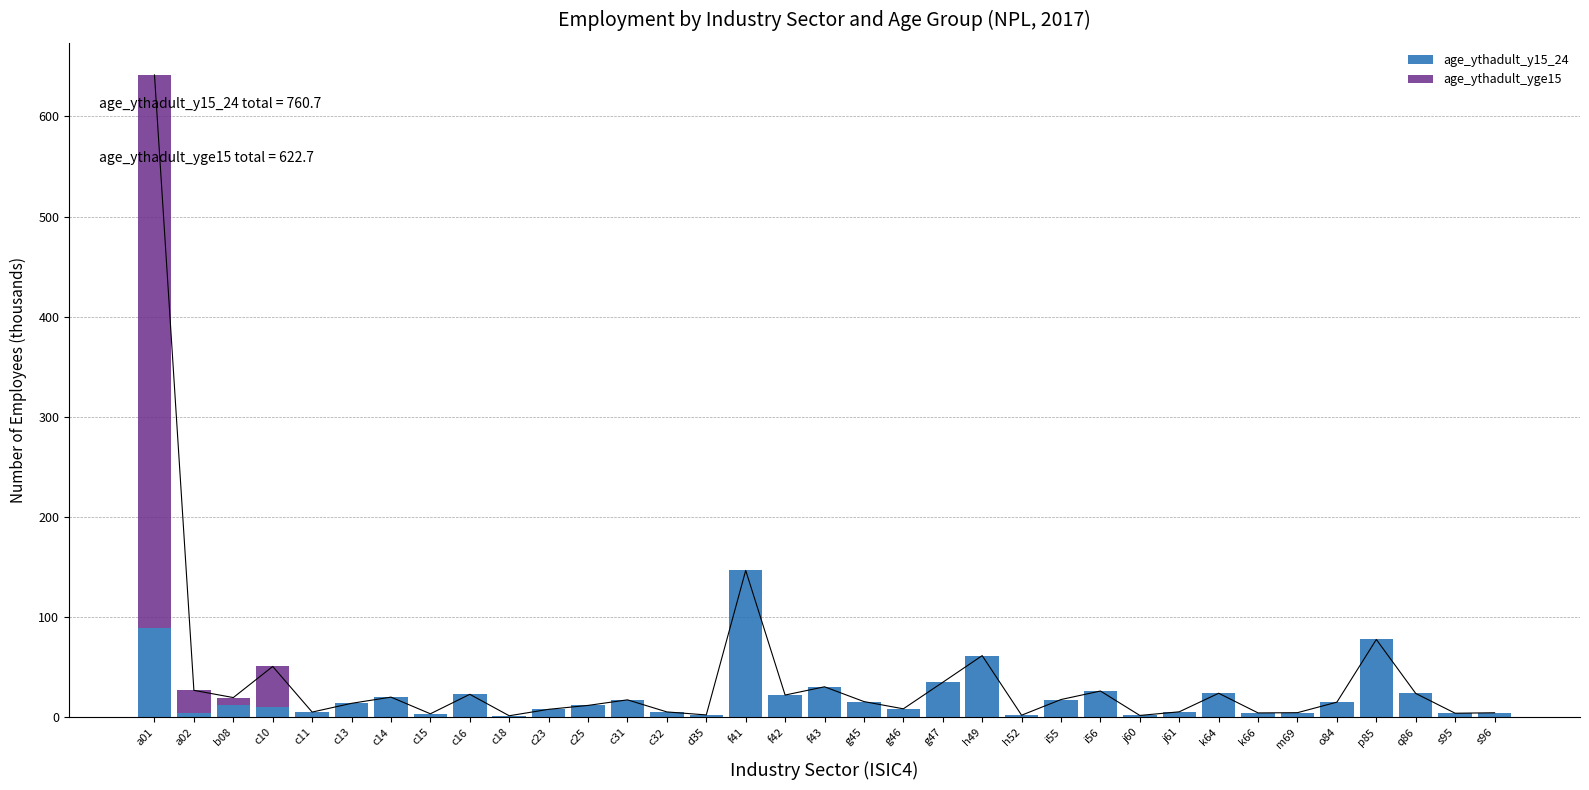

What is the difference between the maximum and minimum values in the age_ythadult_y15_24 series?

145.1